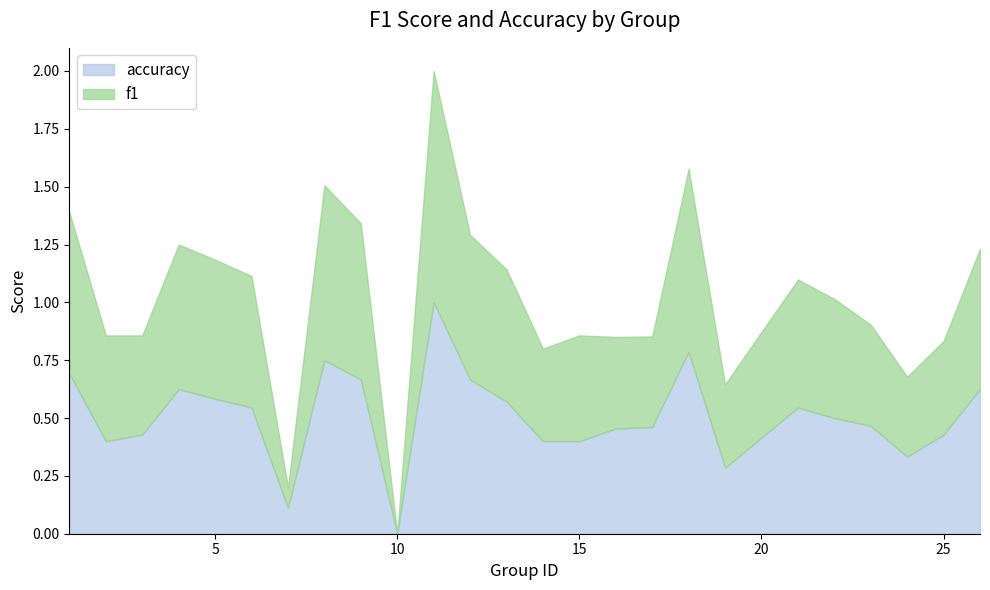

True or false: accuracy and f1 intersect in this chart.

False